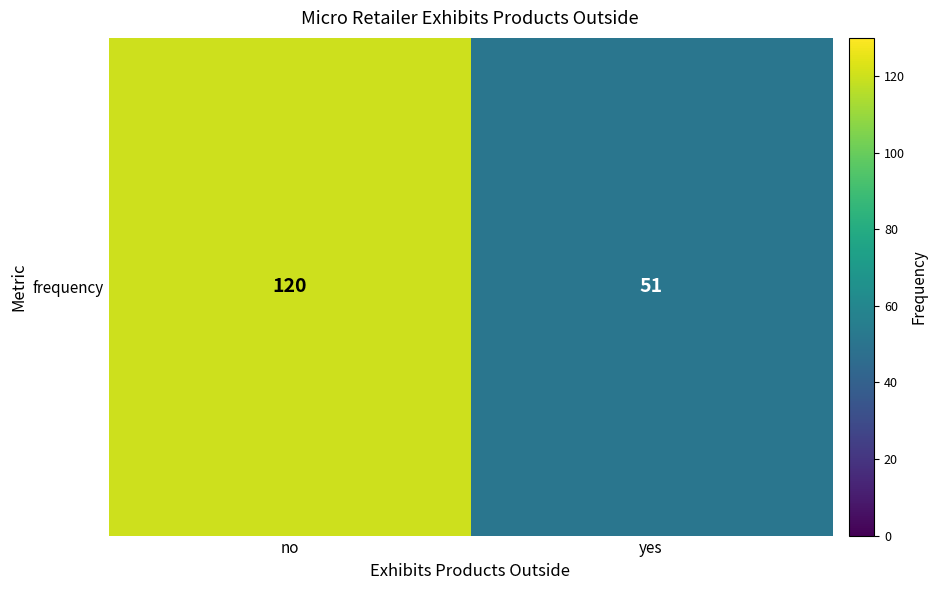

Rank the categories by value from highest to lowest.

no, yes